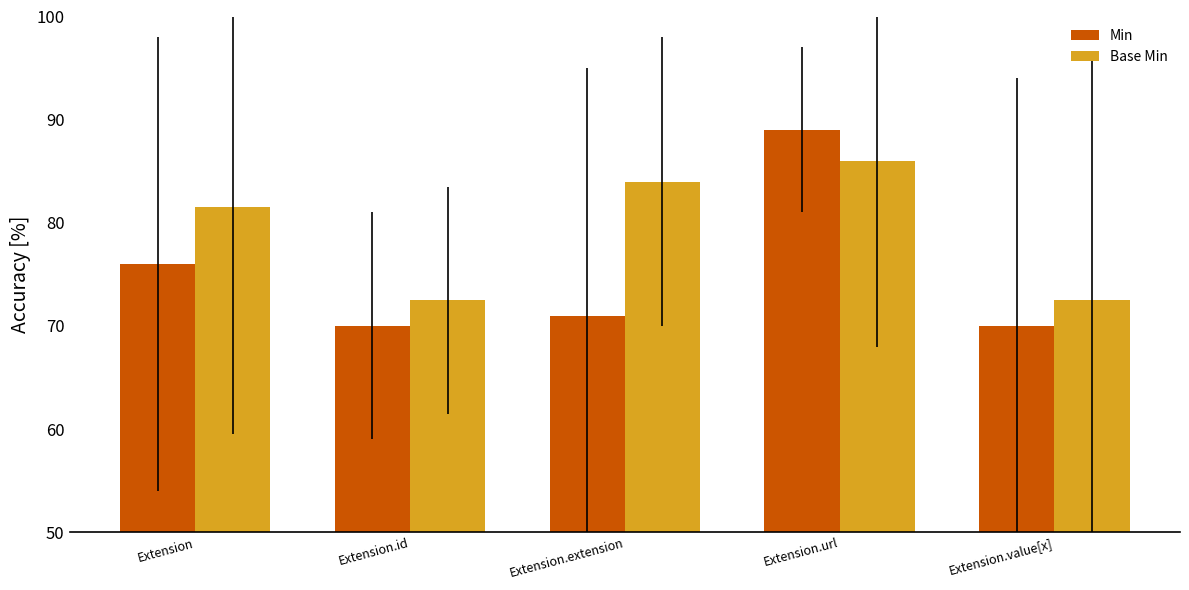

Count the number of categories in the chart.

5